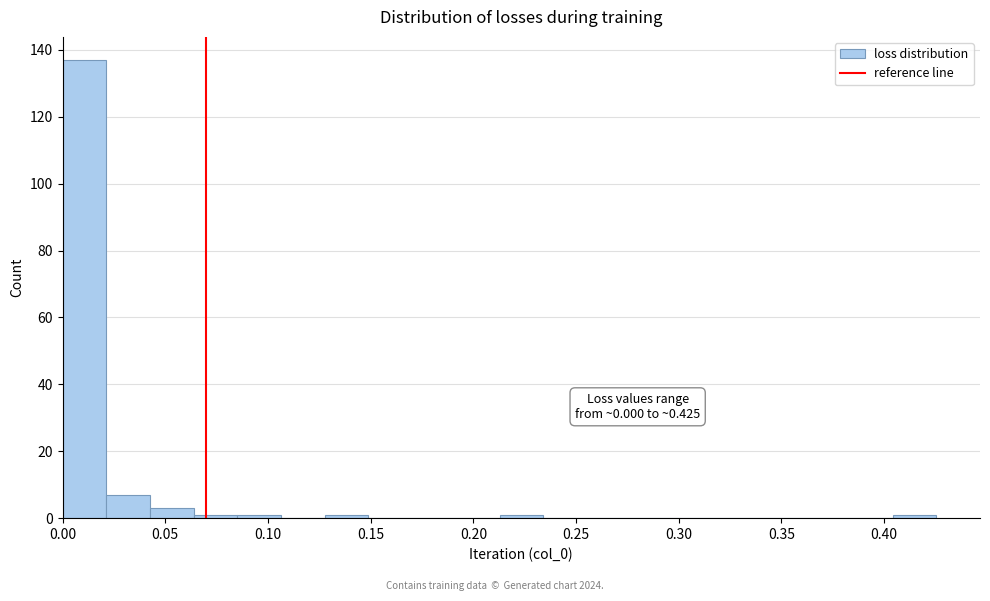

Over which range of the x-axis is the bar tallest?

0.000 to 0.020